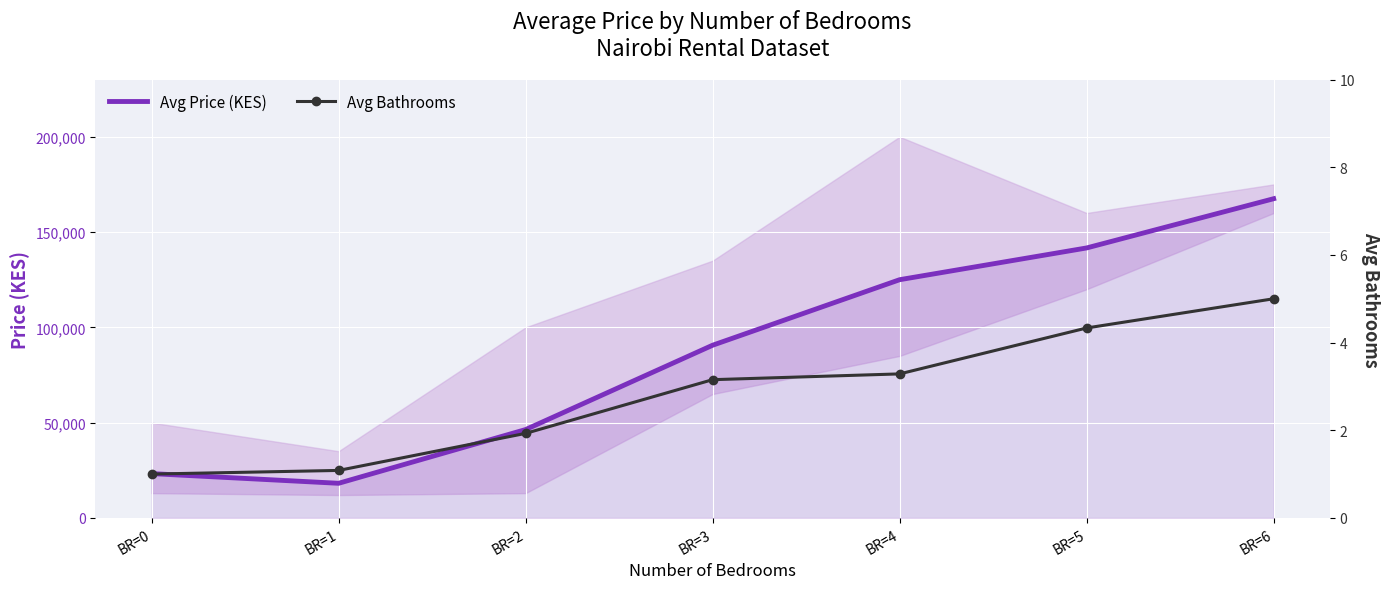

Which has a higher value, BR=4 or BR=6?

BR=6